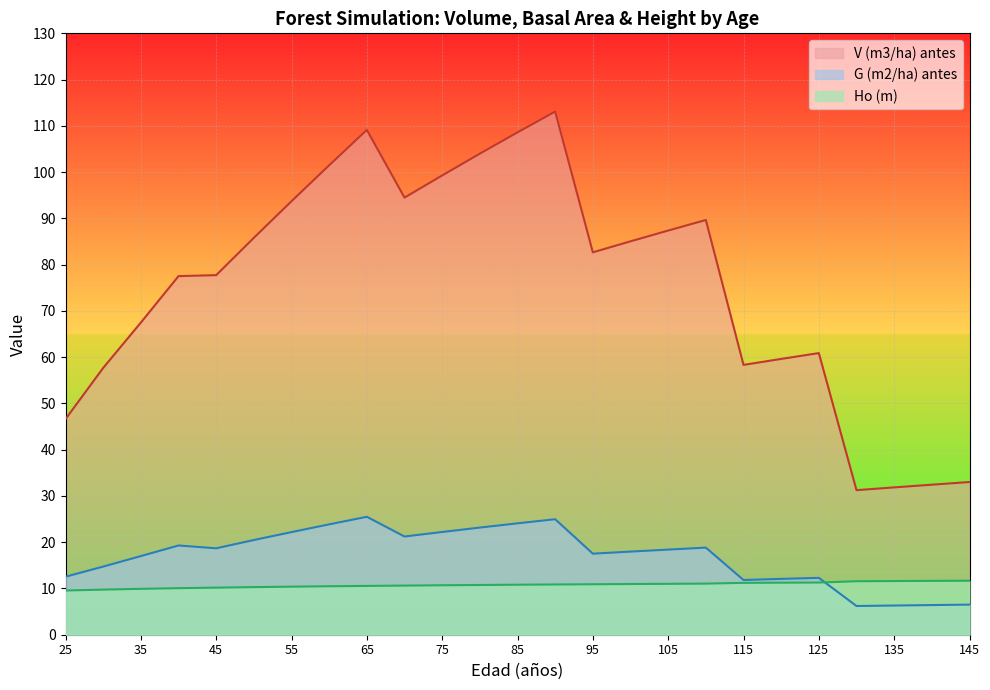

True or false: G (m2/ha) antes has more than 1 interior local peaks.

True